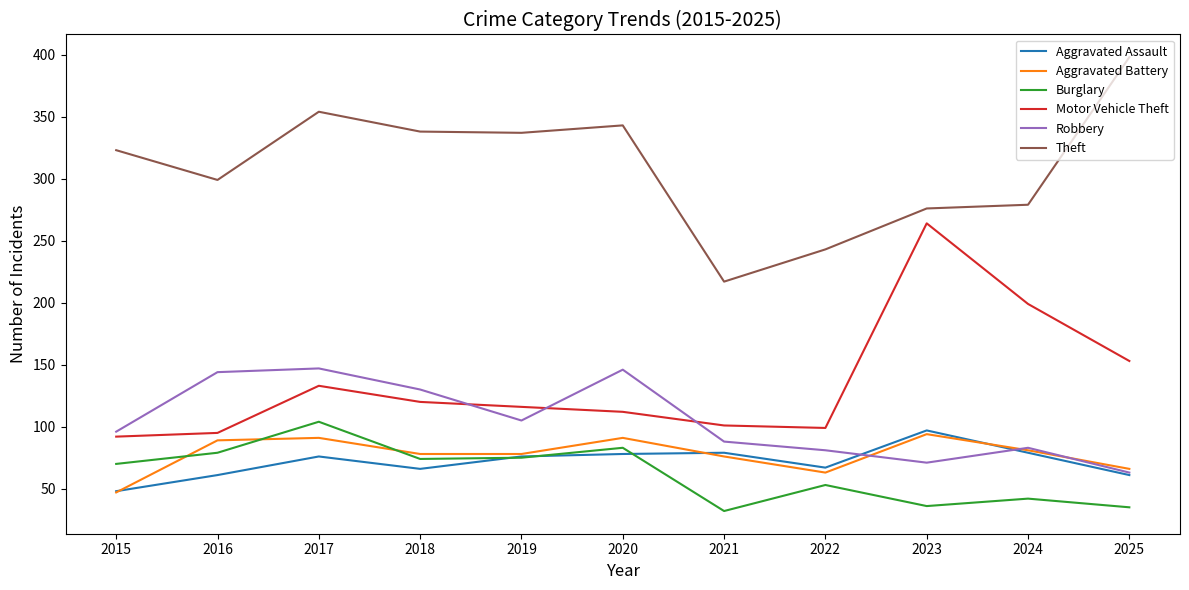

At which category is the sum across all series the highest?

2017